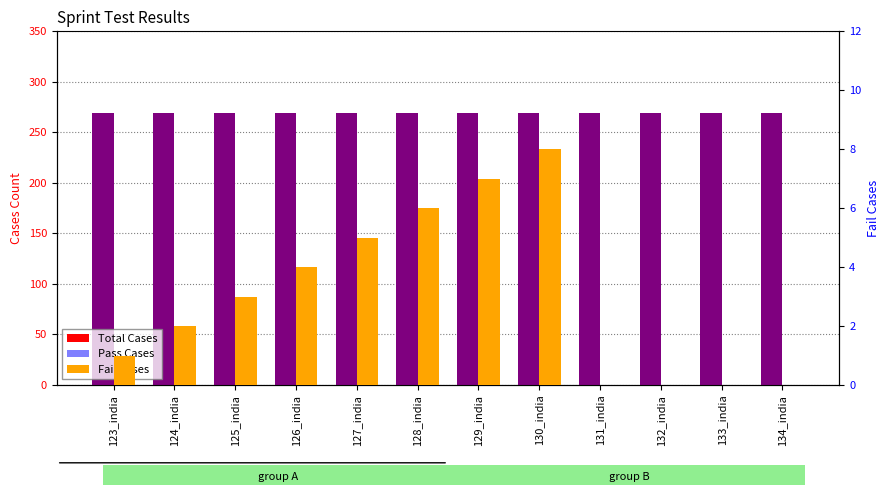

What is the maximum value shown in the chart?

269